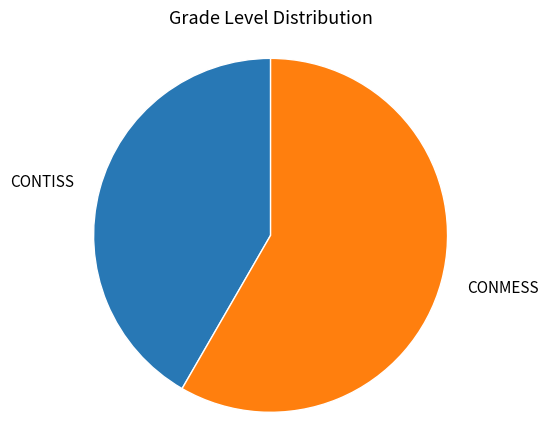

How many slices are in this pie chart?

2